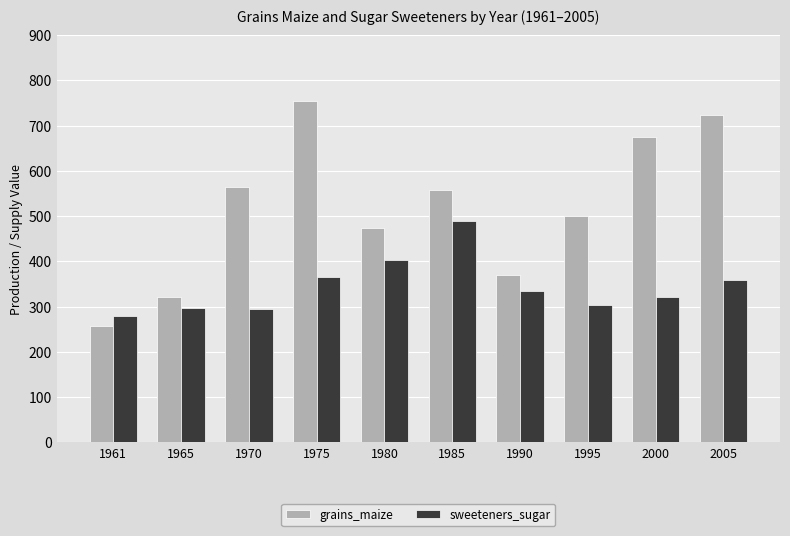

Which series changed the most between 1990 and 1995?

grains_maize